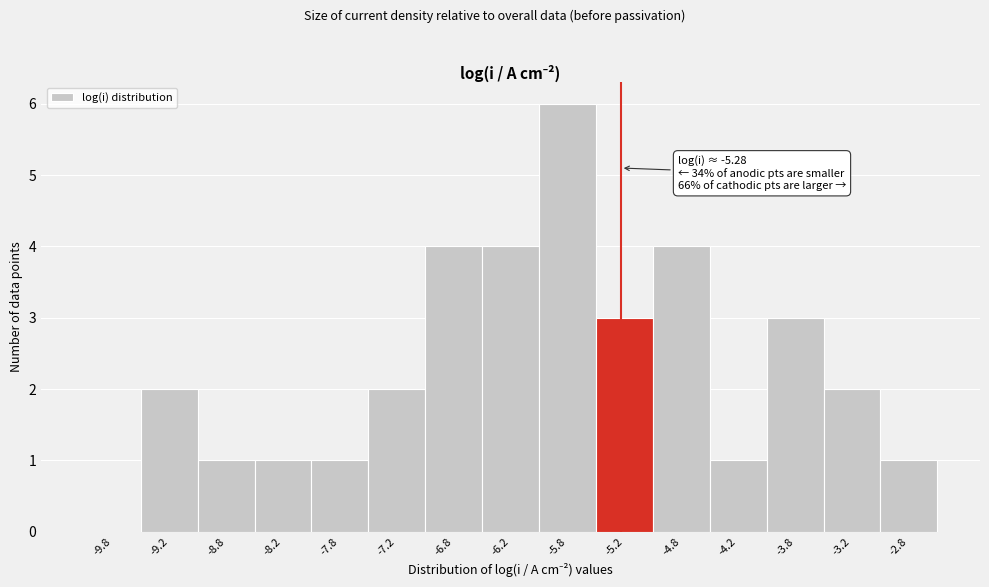

Over which range of the x-axis is the bar tallest?

-6.0 to -5.5